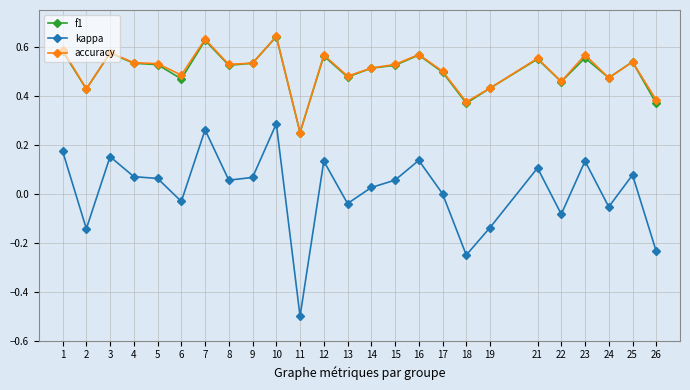

At which category is the sum across all series the highest?

10